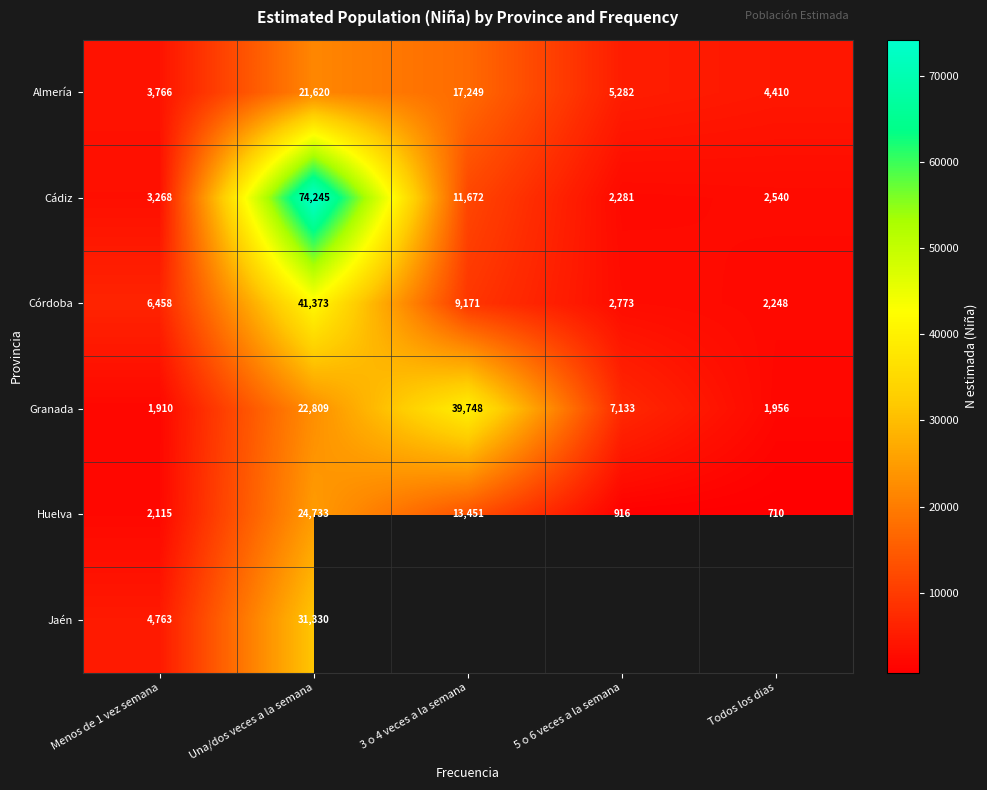

The value of Granada at Todos los dias is 434. True or false?

False